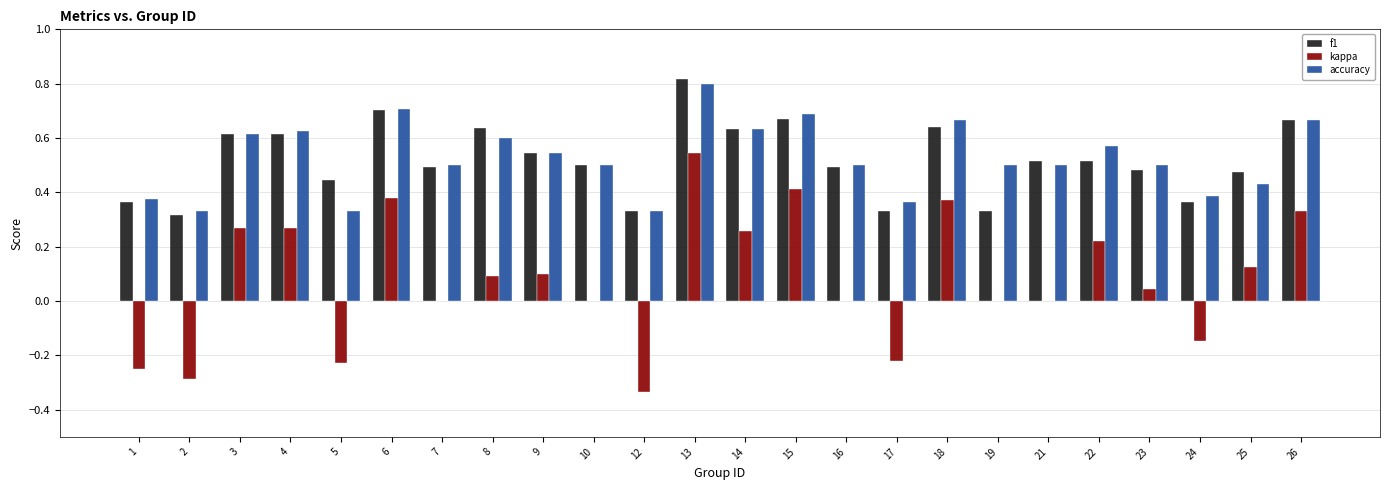

At which label does f1 reach its peak?

13